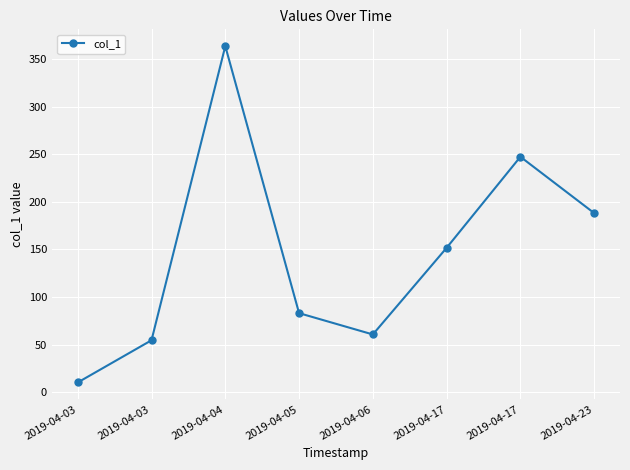

Where is the data nearest to the value 186?

2019-04-23